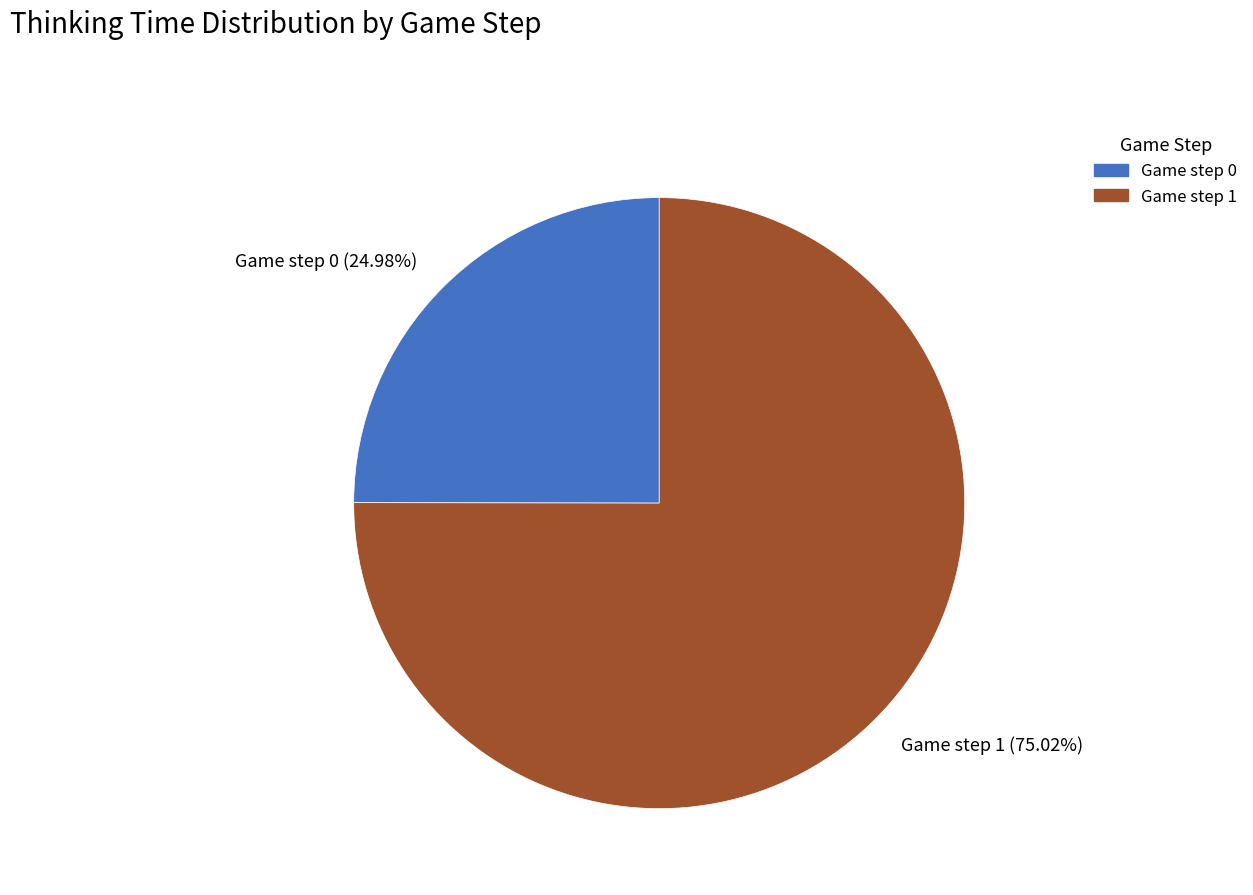

Is Game step 1 (75.02%) the majority of the pie?

Yes